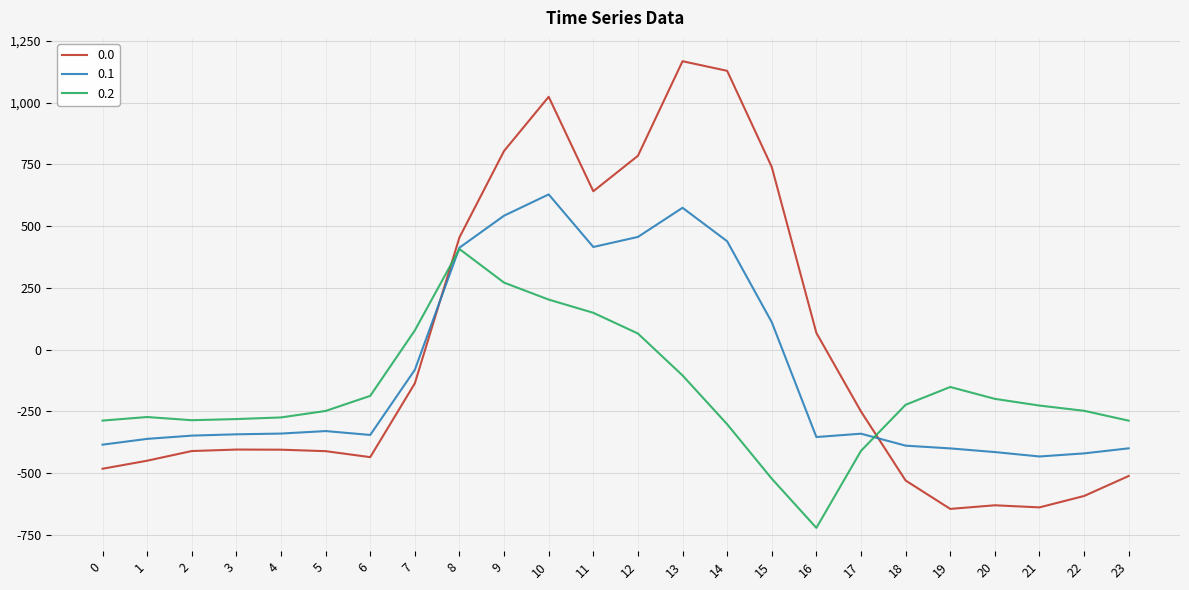

What is the spread (max minus min) of values at 10?

820.6